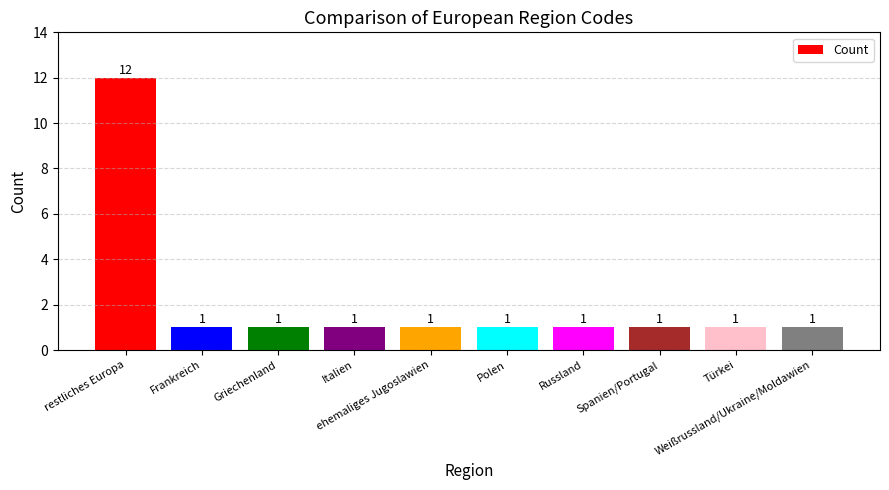

Are the bars grouped side by side (vs. stacked)?

No